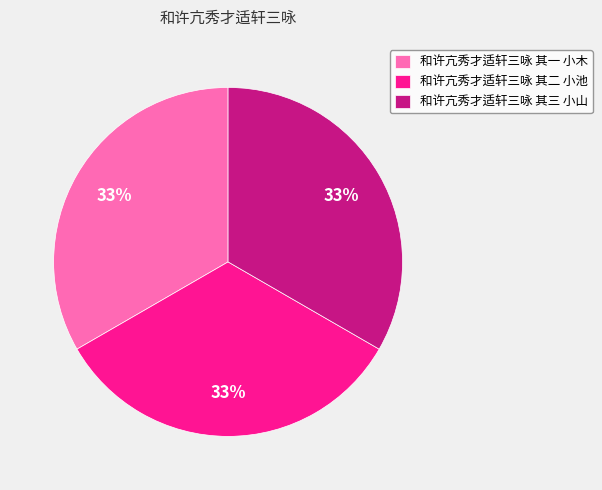

Is it true that 和许亢秀才适轩三咏 其三 小山 is 33% of the pie?

True